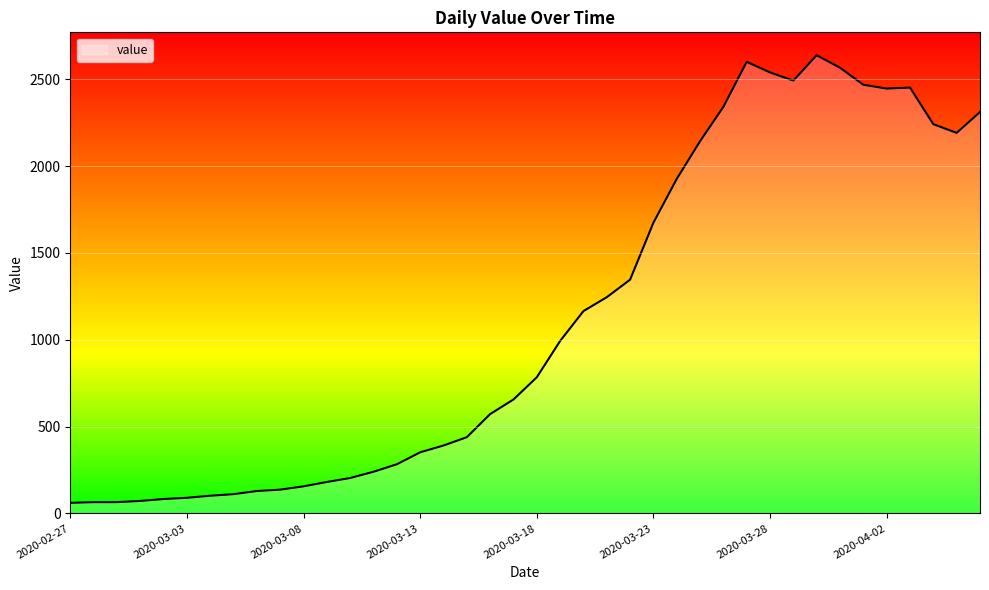

Does the chart display data point markers on the line(s)?

No